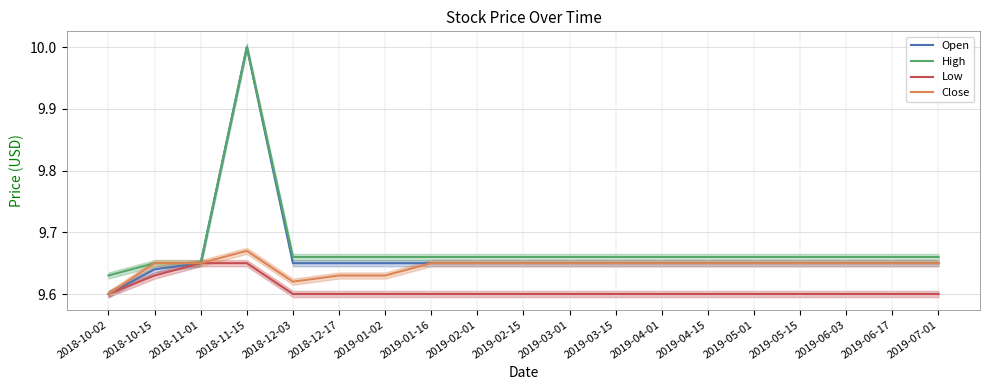

Which has a higher value, 2018-10-02 or 2018-12-17?

2018-12-17